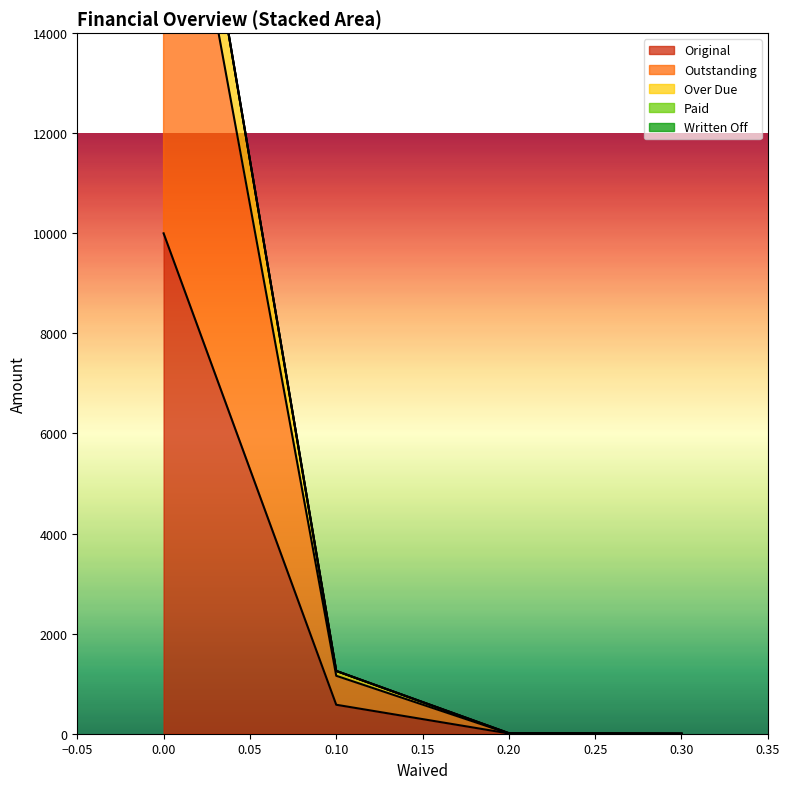

True or false: Outstanding and Original cross at least once.

False